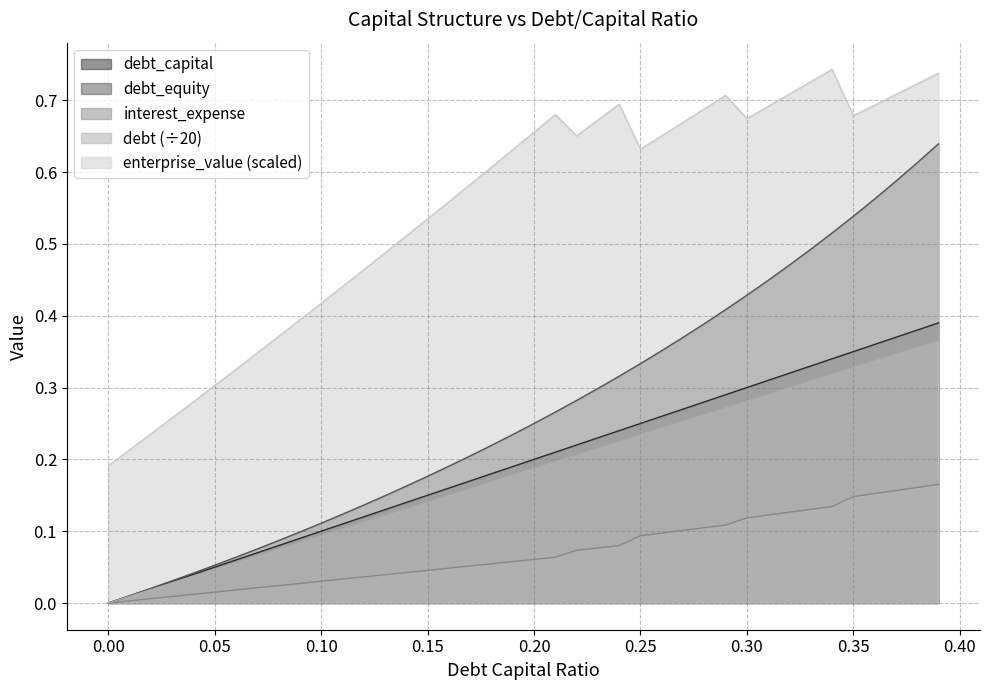

What is the difference between the second highest and minimum values in the debt_capital series?

0.4